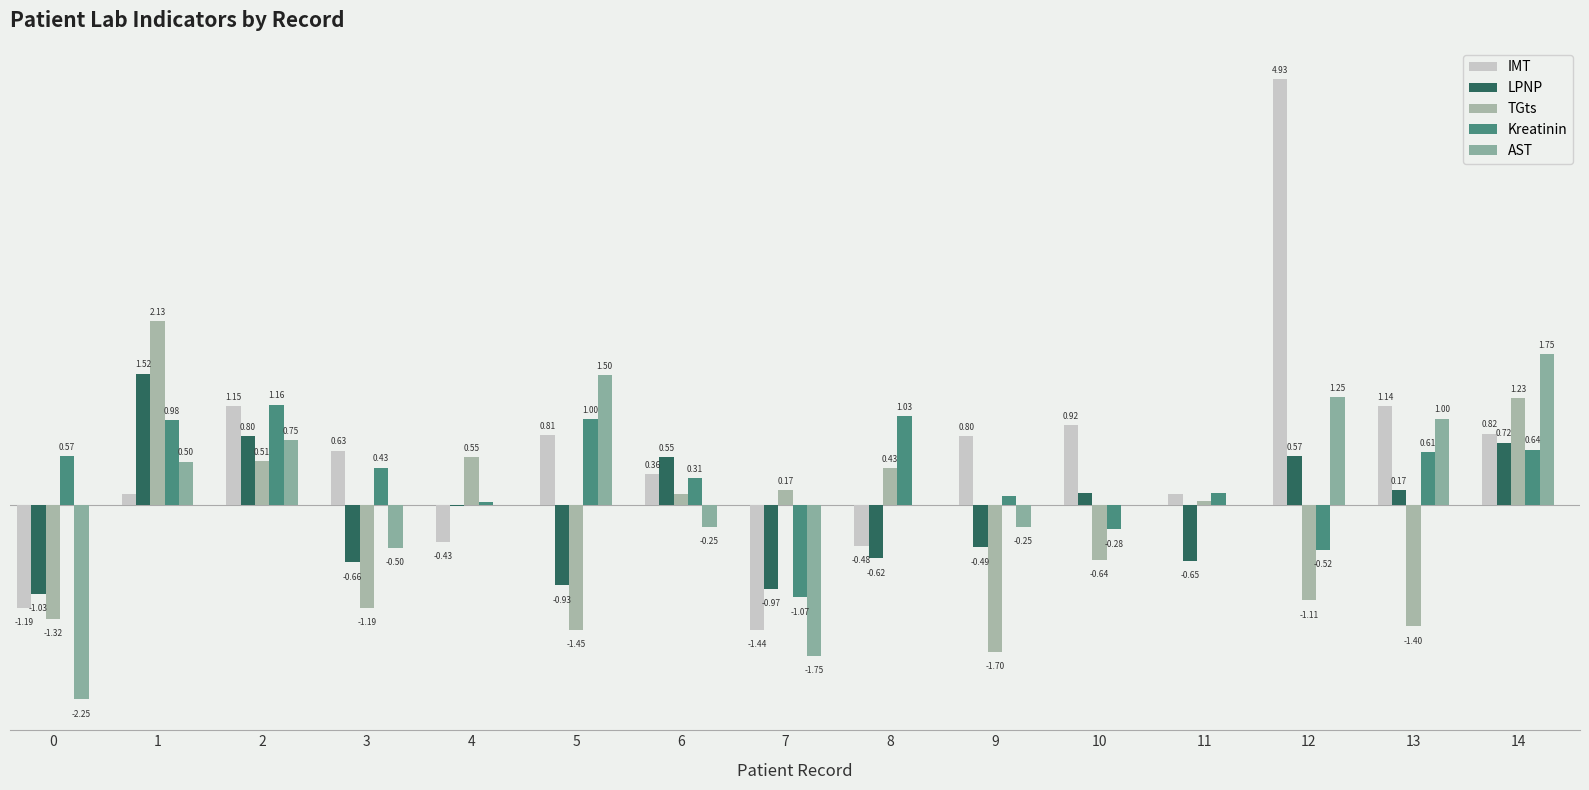

Which series has the largest total across all categories?

IMT